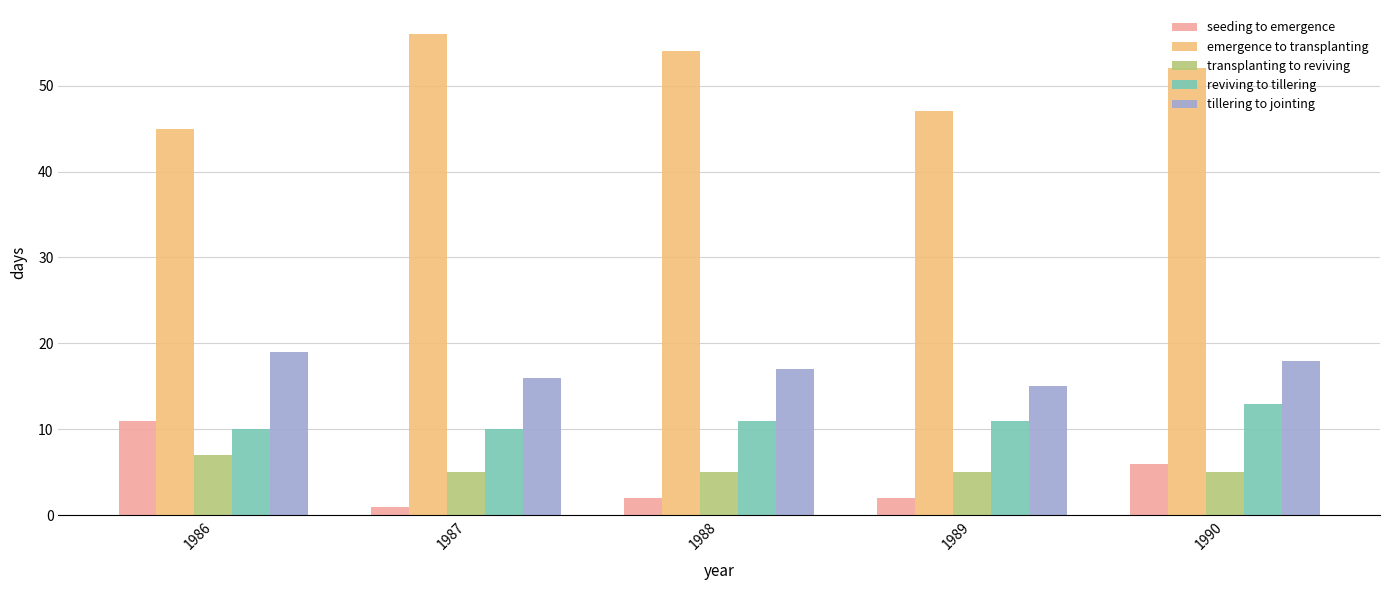

What is the spread (max minus min) of values at 1989?

45